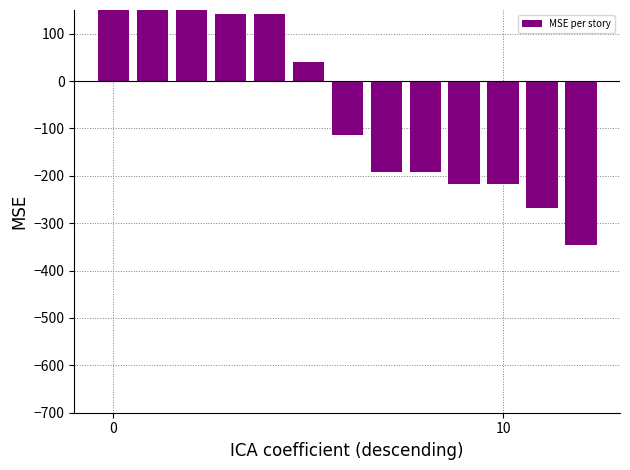

The value at 0 is 630.0. True or false?

True